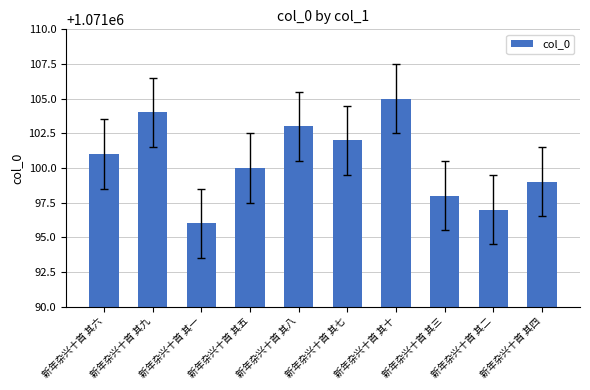

Reading left to right, what are all the values shown in this chart?

1071101	1071104	1071096	1071100	1071103	1071102	1071105	1071098	1071097	1071099